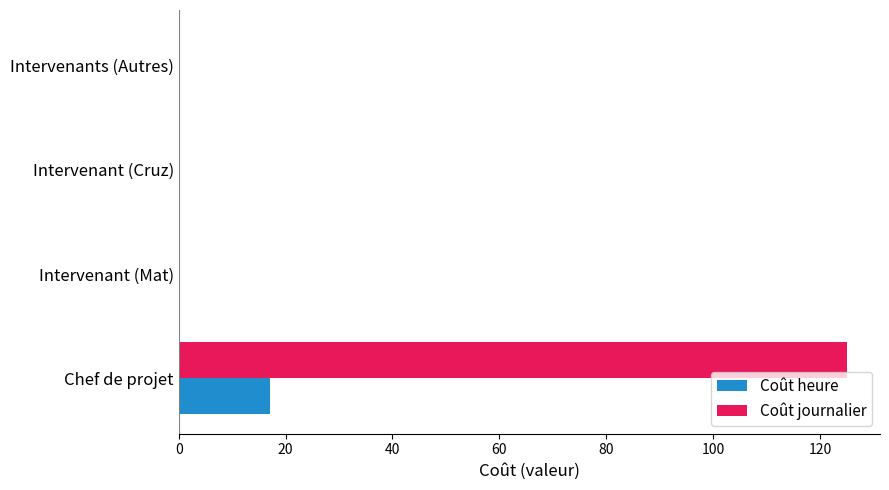

Which series changed the most between Chef de projet and Intervenant (Cruz)?

Coût journalier